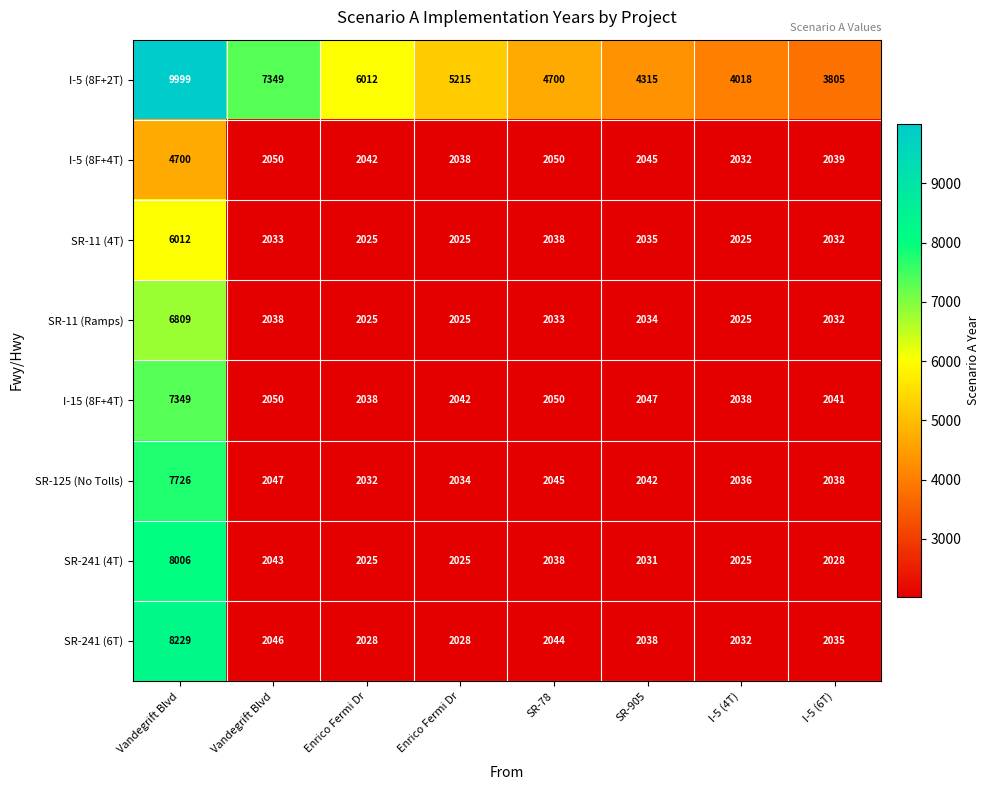

How many categories are shown in the chart?

8